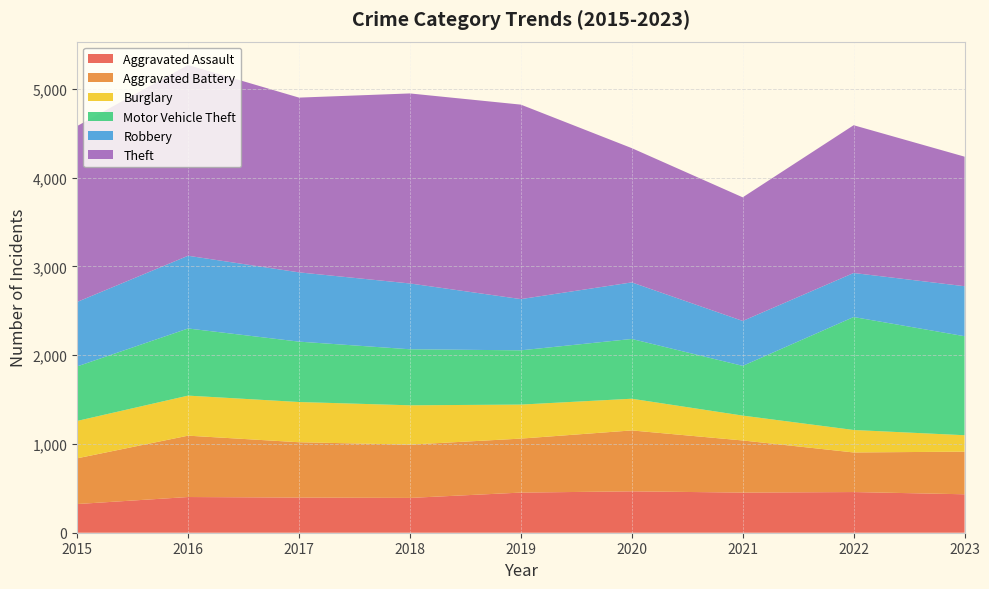

Reading right to left, transcribe all the data shown in this chart.

Aggravated Assault: 433	458	452	466	452	392	396	402	323
Aggravated Battery: 480	446	587	686	608	600	623	691	515
Burglary: 185	253	280	357	383	443	453	451	421
Motor Vehicle Theft: 1115	1272	560	673	611	631	680	756	614
Robbery: 563	496	506	637	577	741	780	819	726
Theft: 1459	1664	1392	1512	2190	2140	1968	2148	1981